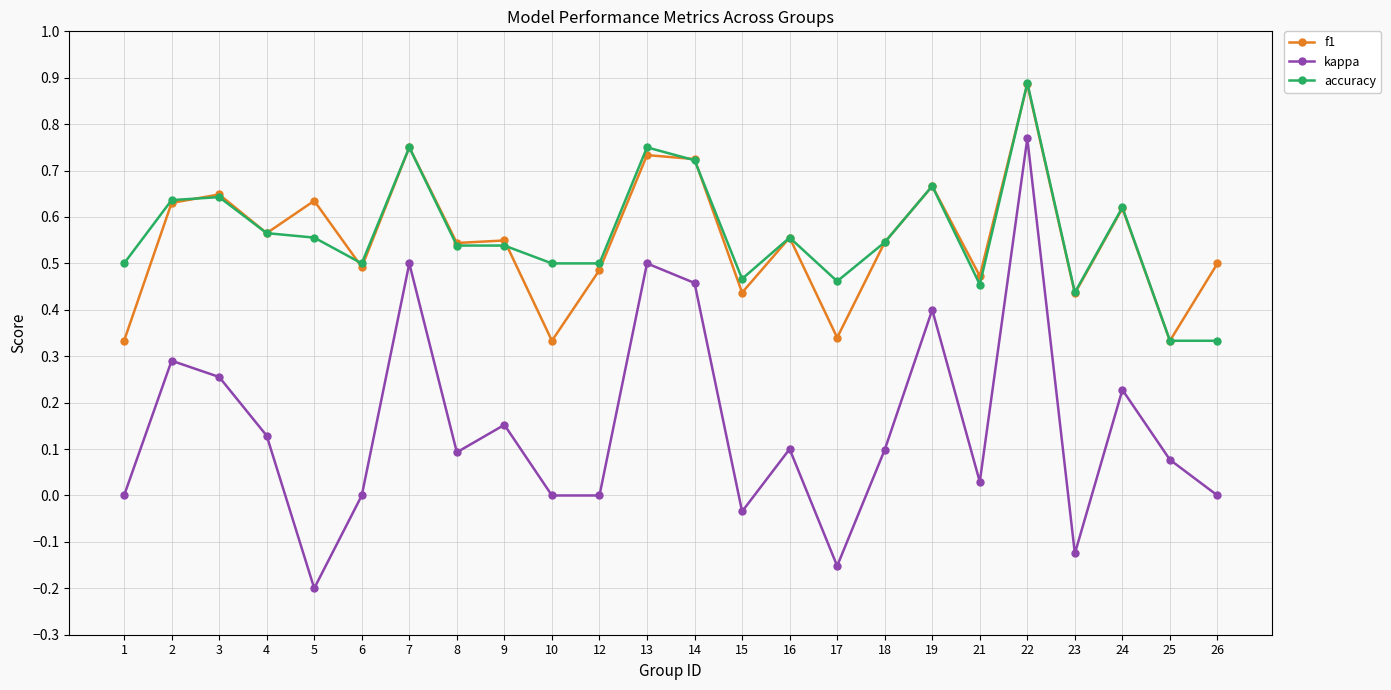

True or false: kappa and accuracy cross at least once.

False